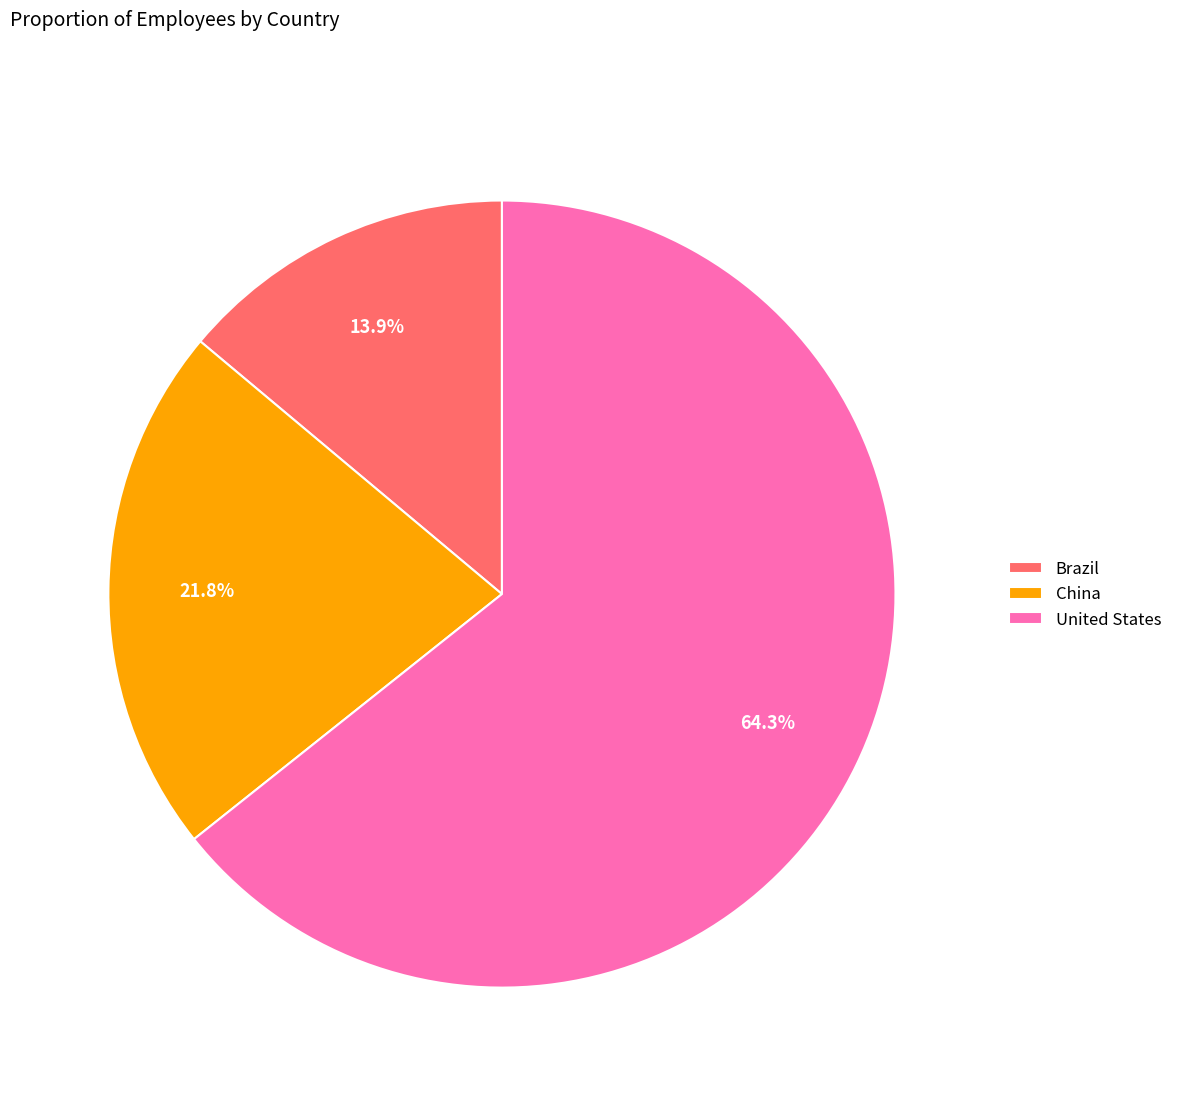

To the nearest percent, what percentage of the pie is Brazil?

14%